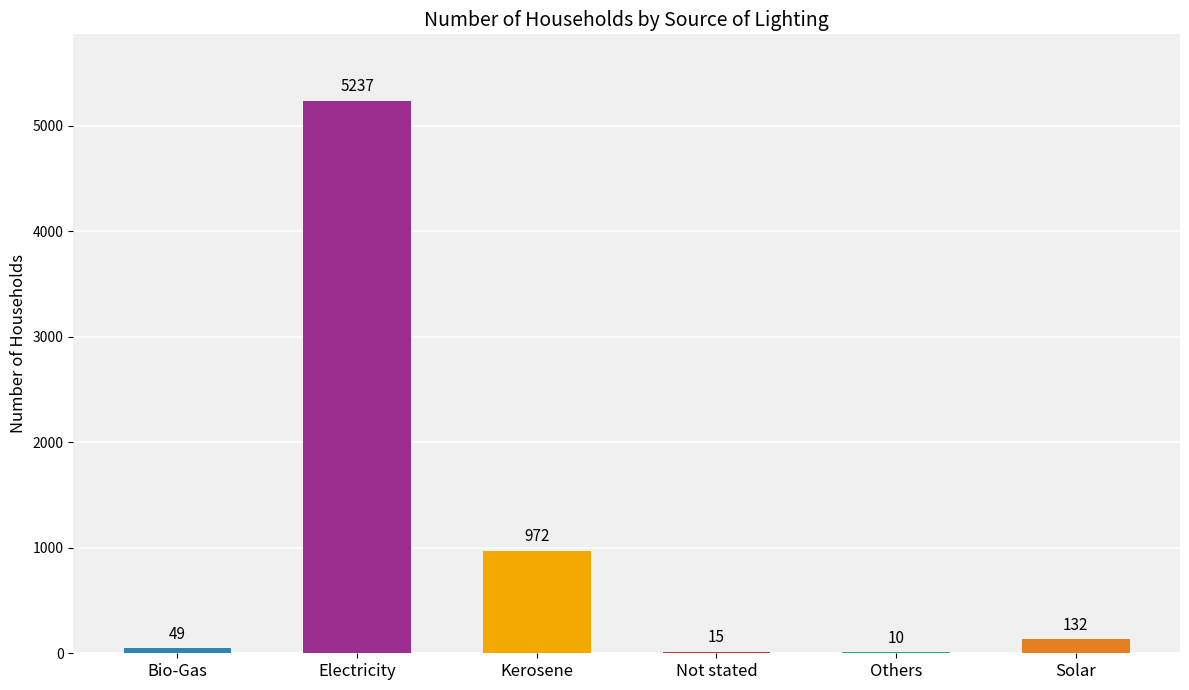

Reading left to right, list all the values displayed in this chart.

49	5237	972	15	10	132